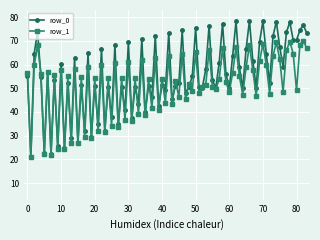

What is the greatest value displayed?

78.5